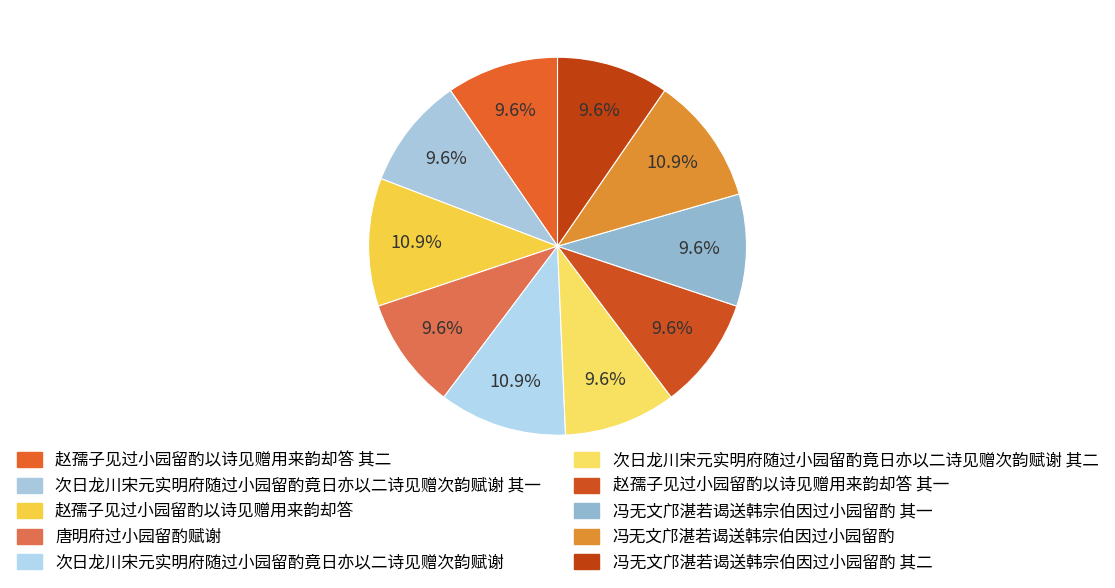

How many slices are in this pie chart?

10